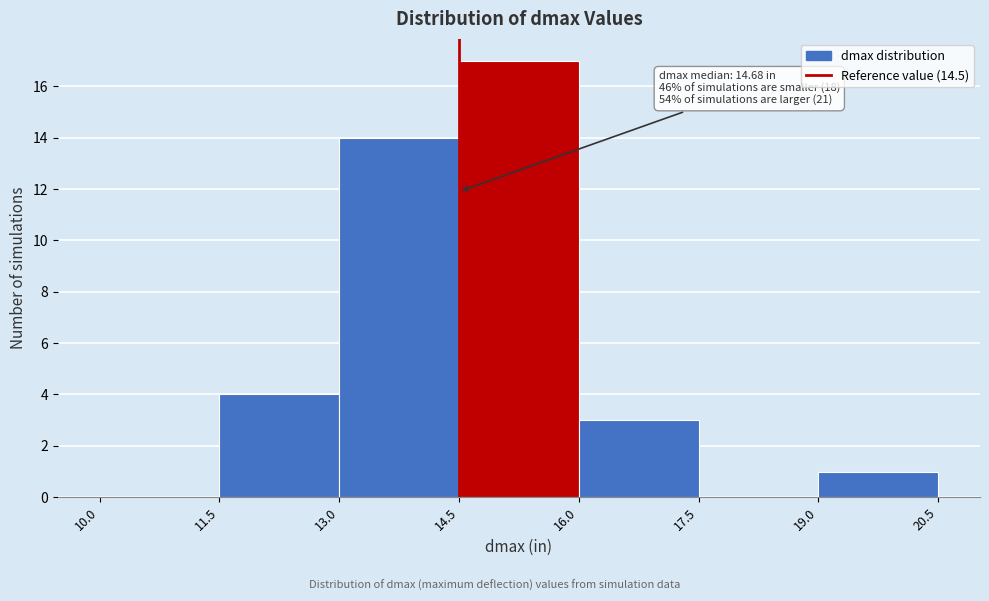

Which range on the x-axis has the tallest bar?

14.5 to 16.0